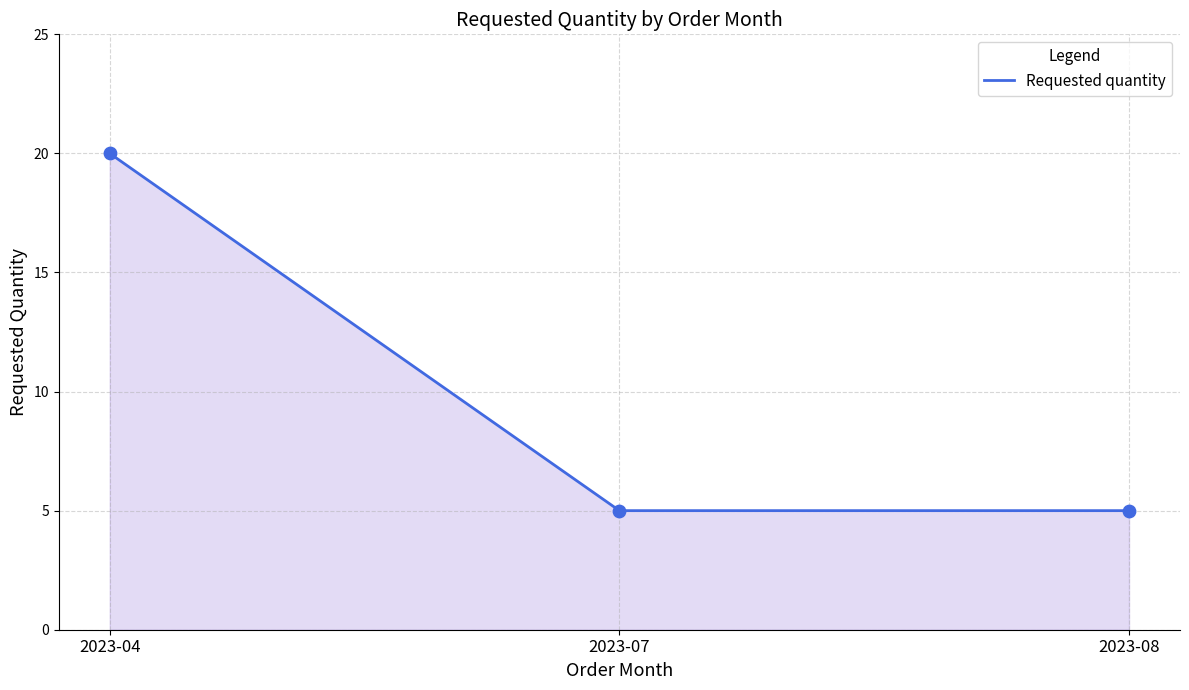

What is the change in value from 2023-04 to 2023-08?

-15